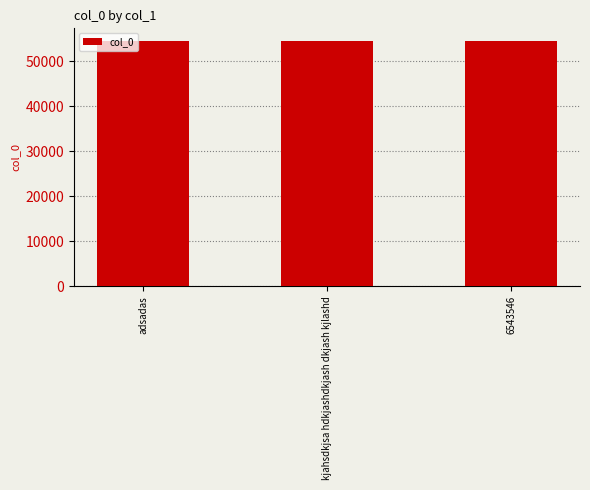

What is the difference between the values at 6543546 and adsadas?

5